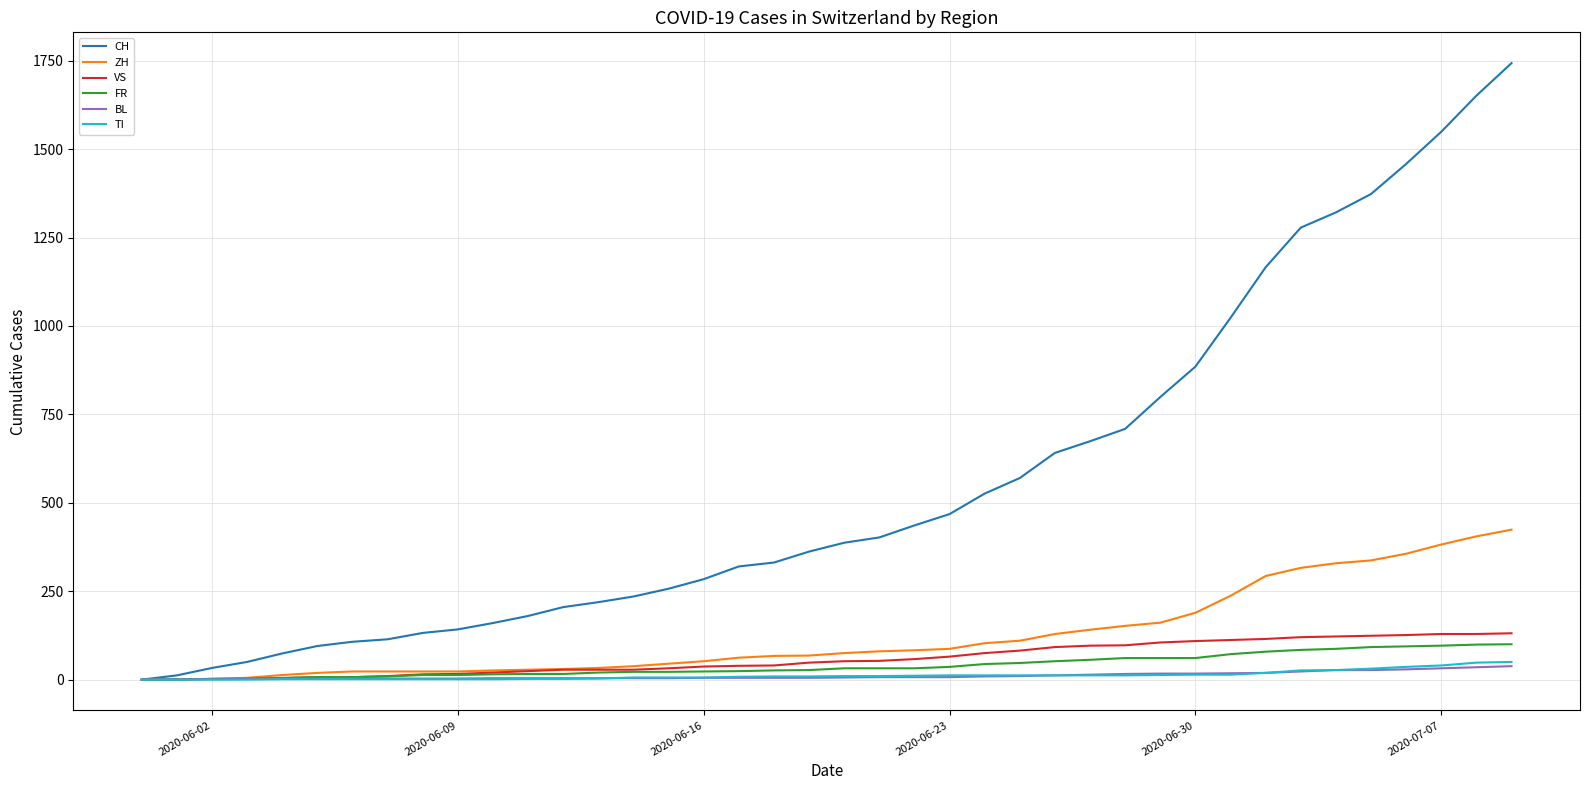

What is the average value of the TI series?

12